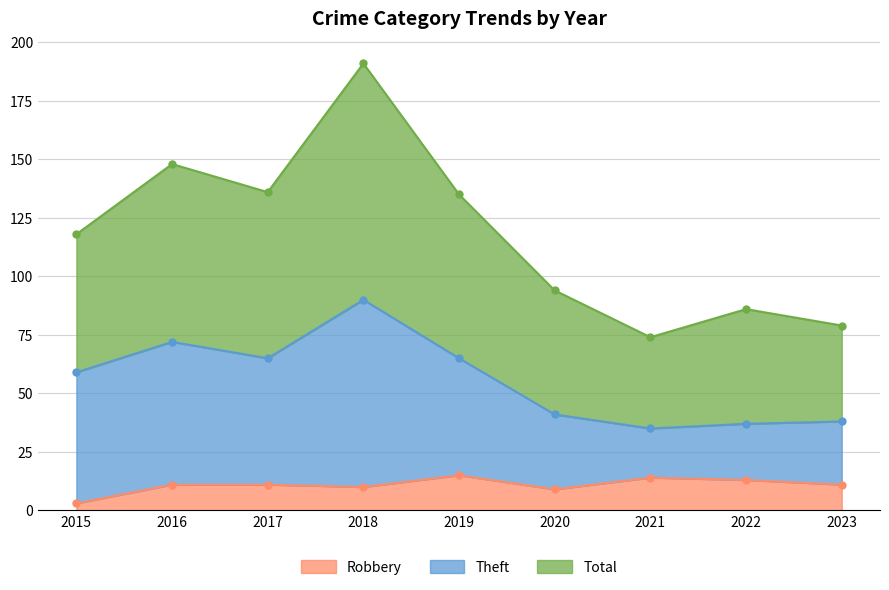

What is the value of the Theft point at the 9th from the left?

38